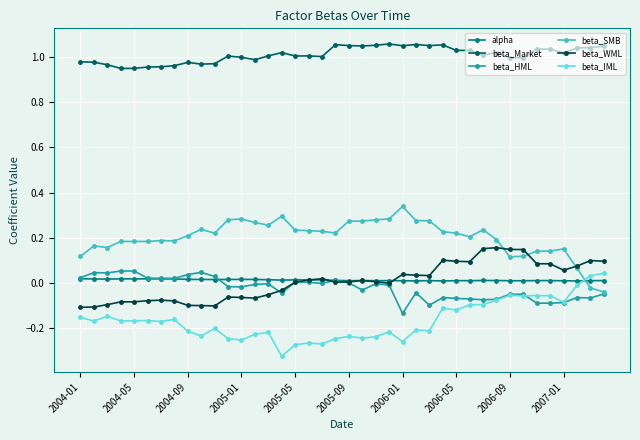

Which series has the largest total across all categories?

beta_Market